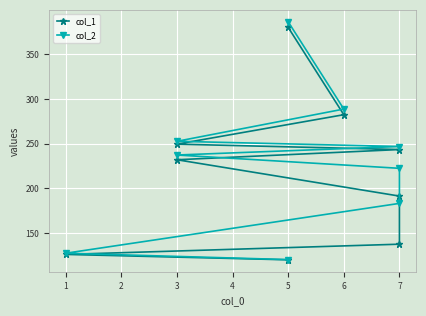

What is the smallest value displayed?

120.2